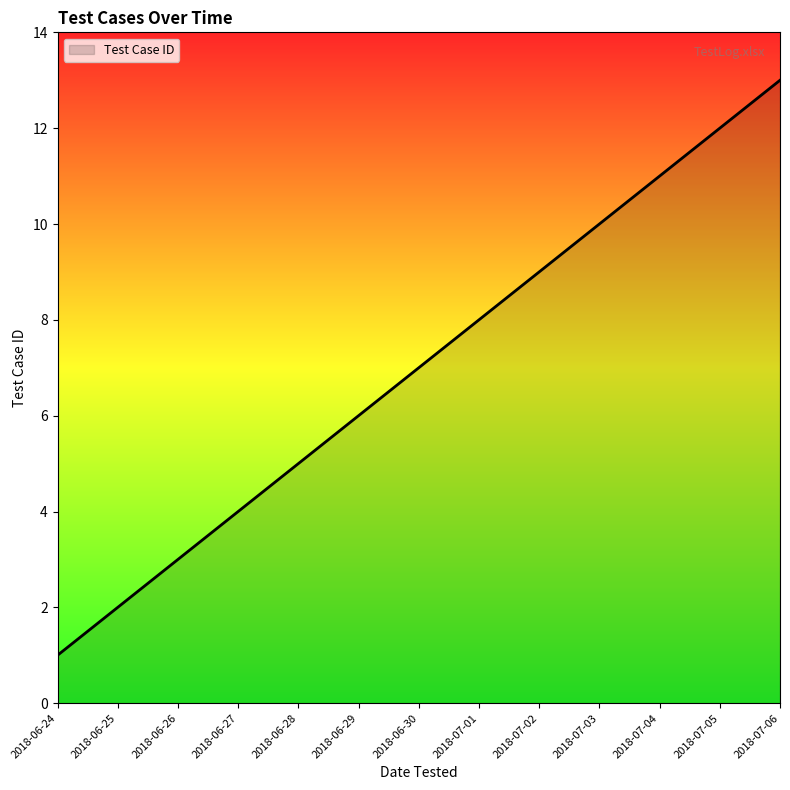

True or false: there are more than 1 points higher than both neighbors.

False